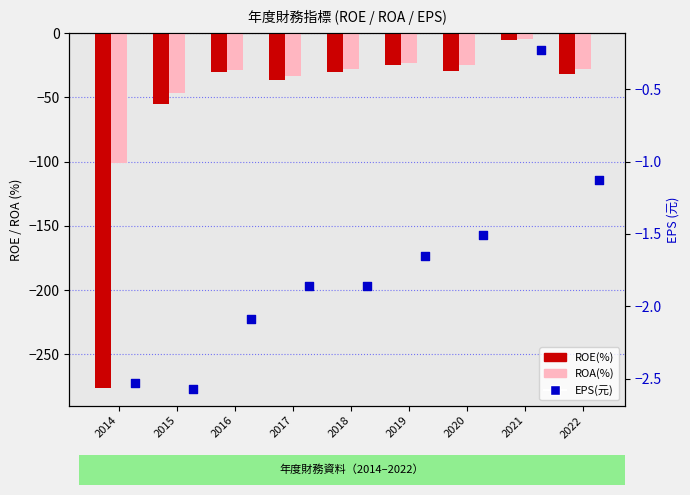

Which series reaches the minimum Y coordinate?

ROE(%)